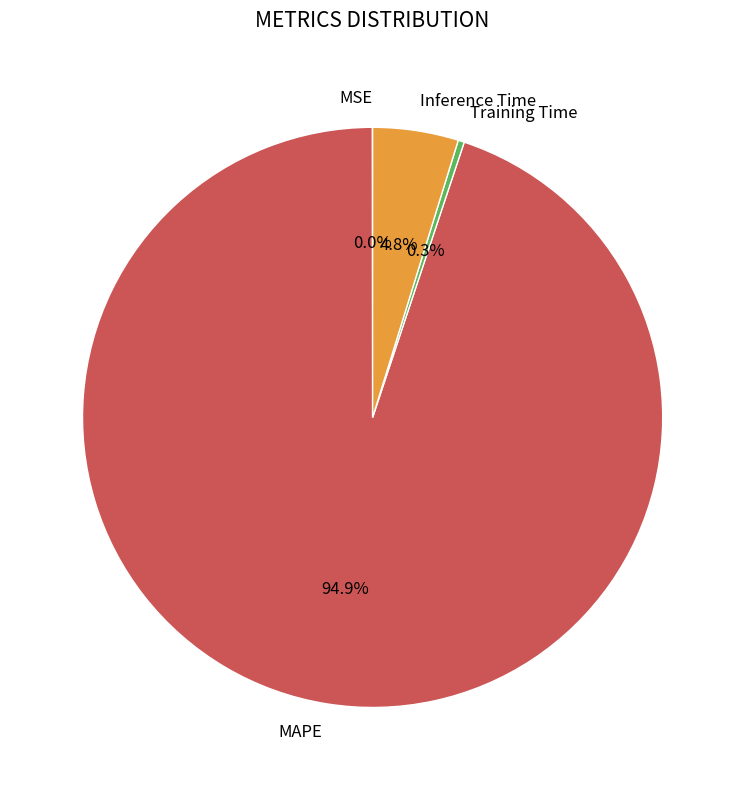

Is there any slice that represents more than half of the pie?

Yes